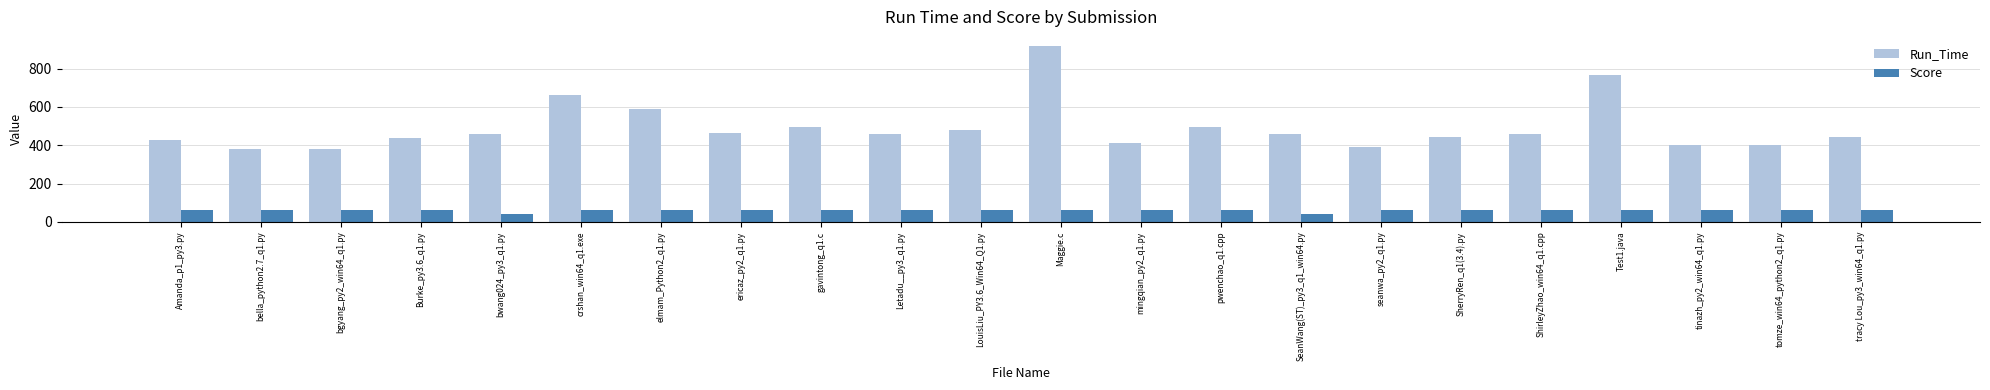

True or false: Run_Time has a value of 178 at LouisLiu_PY3.6_Win64_Q1.py.

False